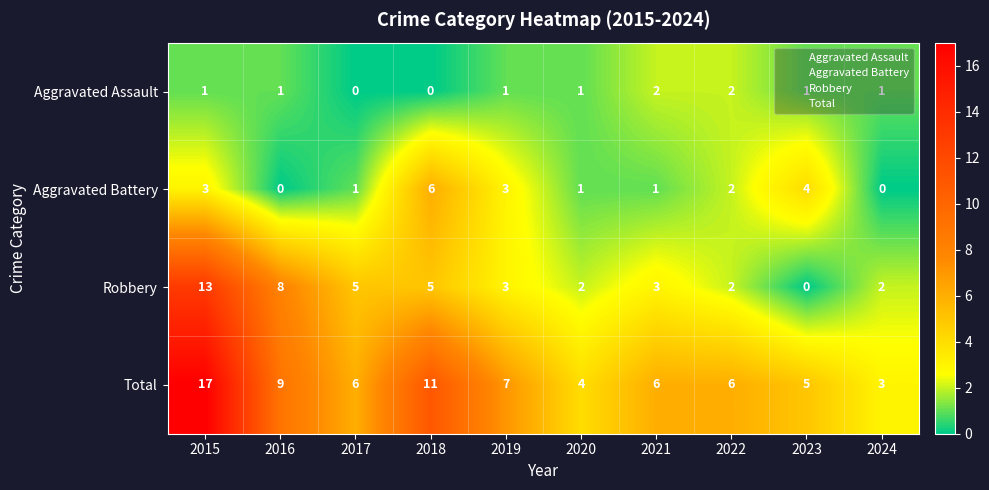

What is the sum of the Total values at 2020 and 2015?

21